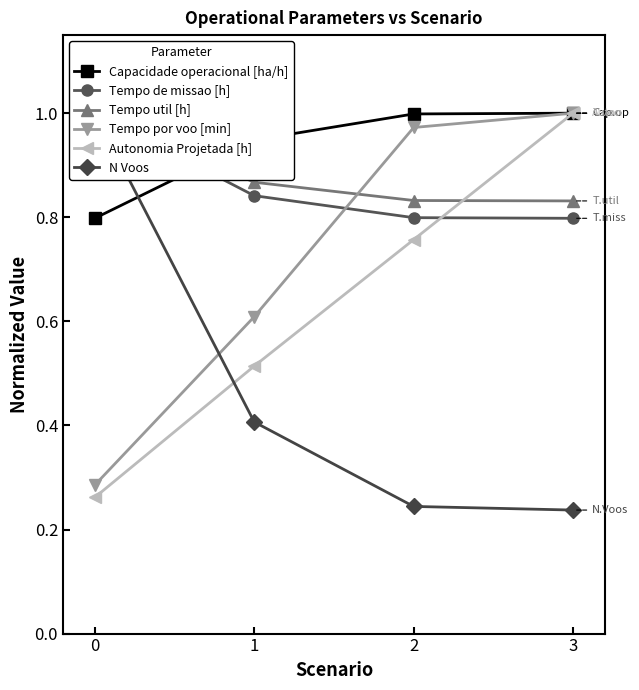

At which label does Autonomia Projetada [h] reach its peak?

3